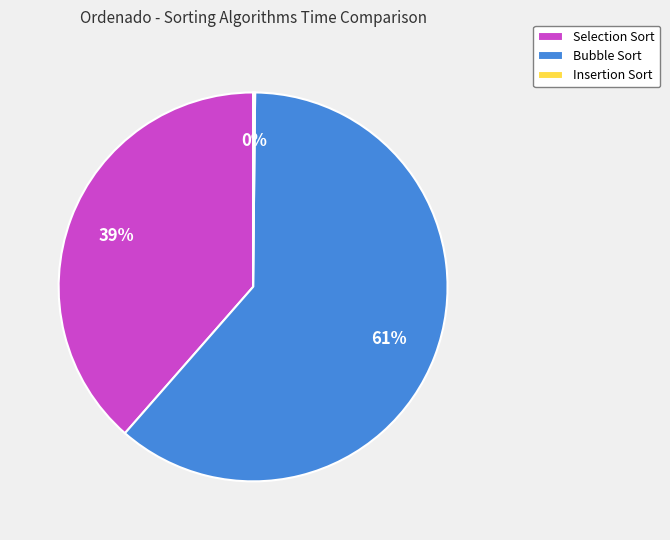

Is there a majority slice in this chart?

Yes